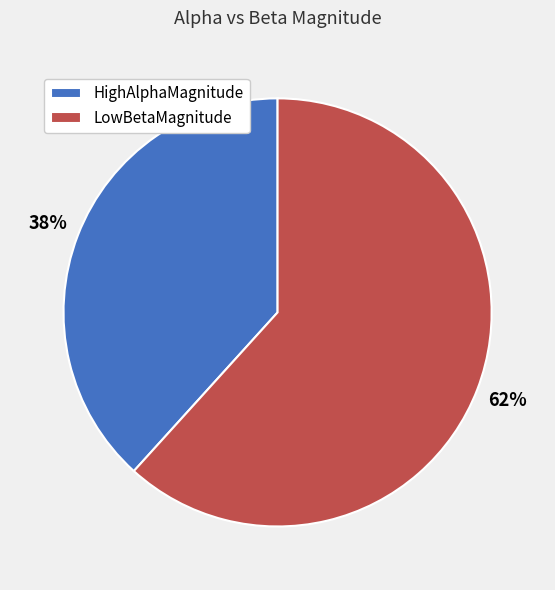

How many slices are in this pie chart?

2